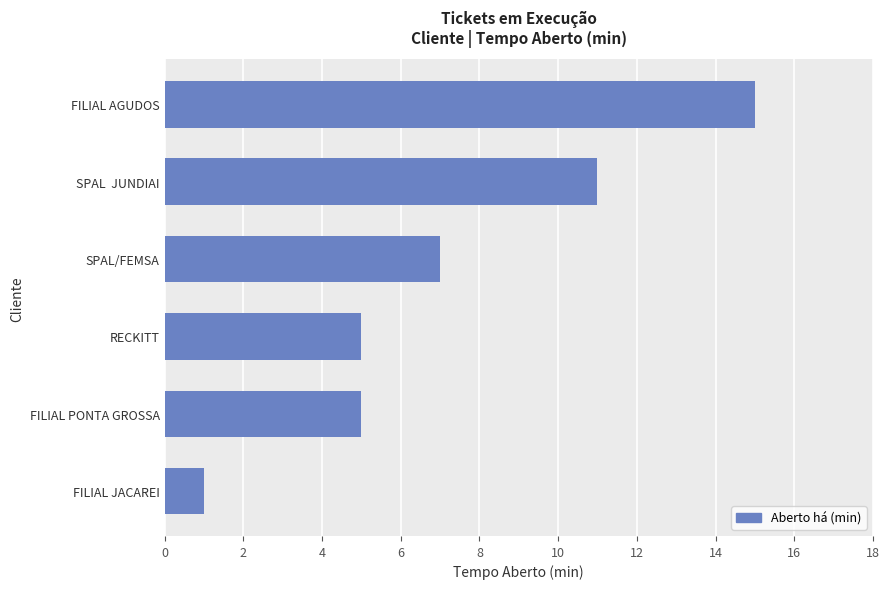

True or false: the data shows 2 at FILIAL PONTA GROSSA.

False